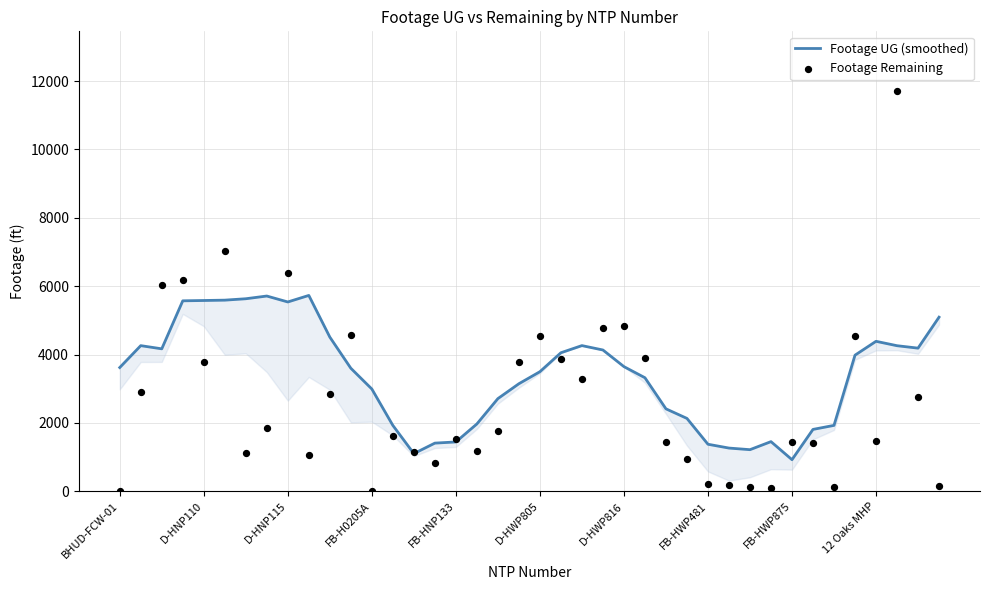

Which series has the widest spread of Y values?

Footage Remaining